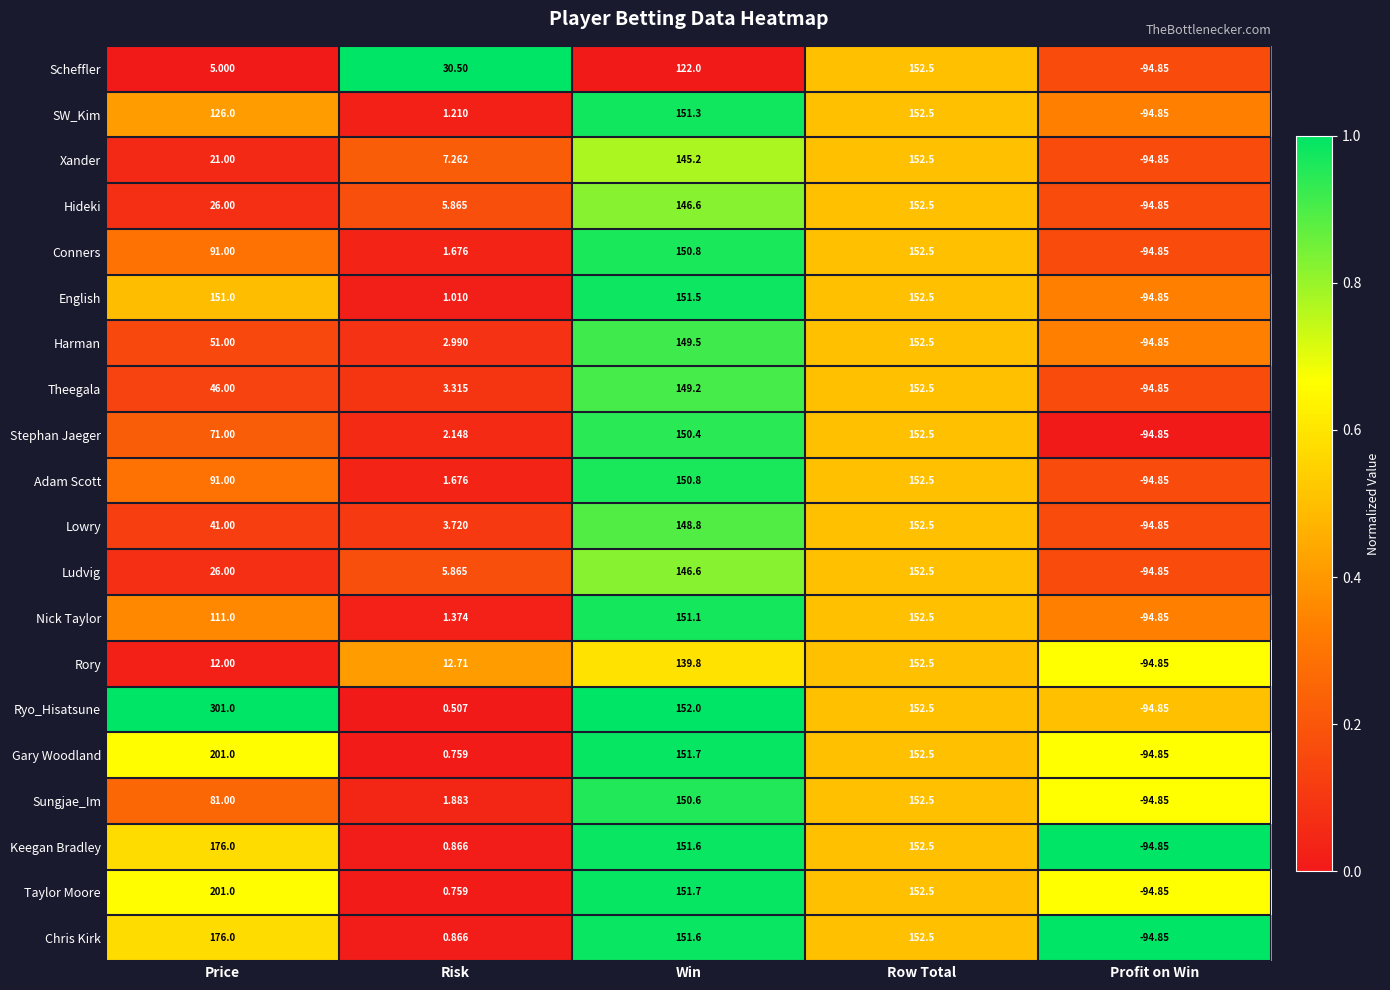

At how many categories does at least one series exceed 0?

4